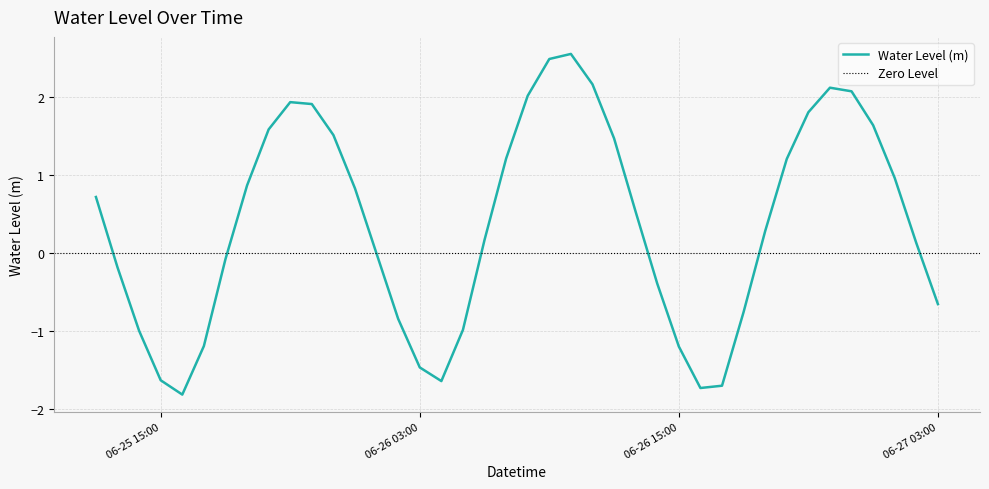

What is the difference between the values at 2024-06-26 04:00 and 2024-06-26 21:00?

3.4